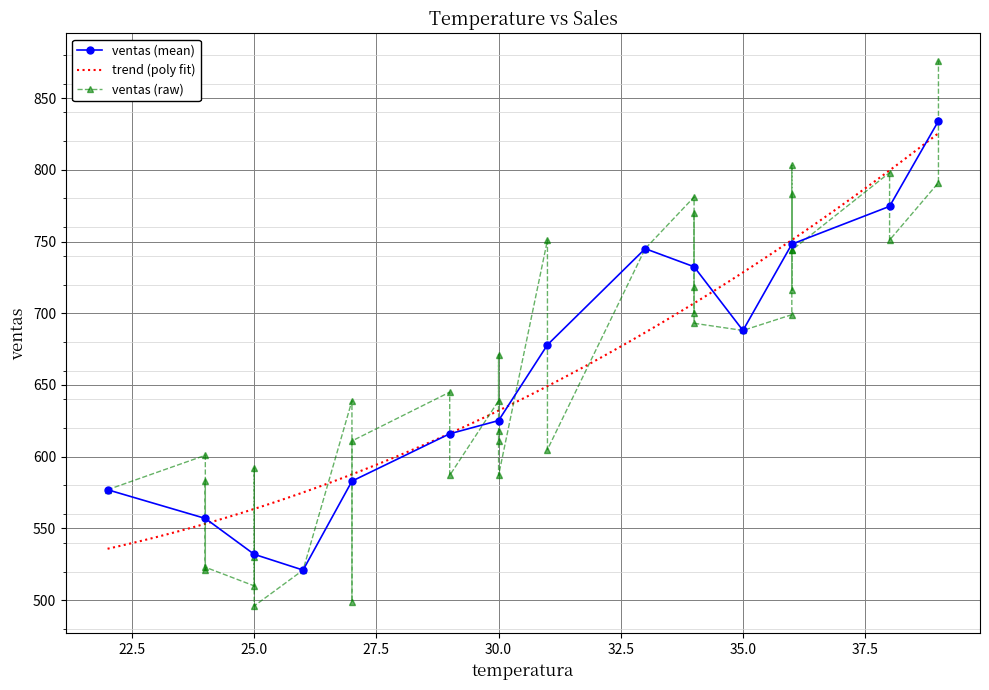

At which category does the chart reach its minimum across all series?

25